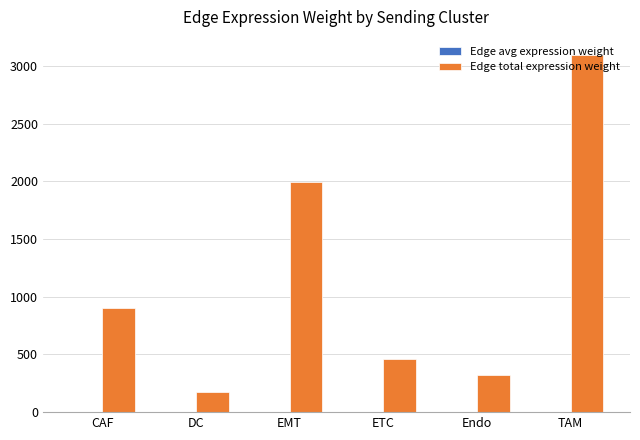

At which label is Edge total expression weight closest to 1637?

EMT